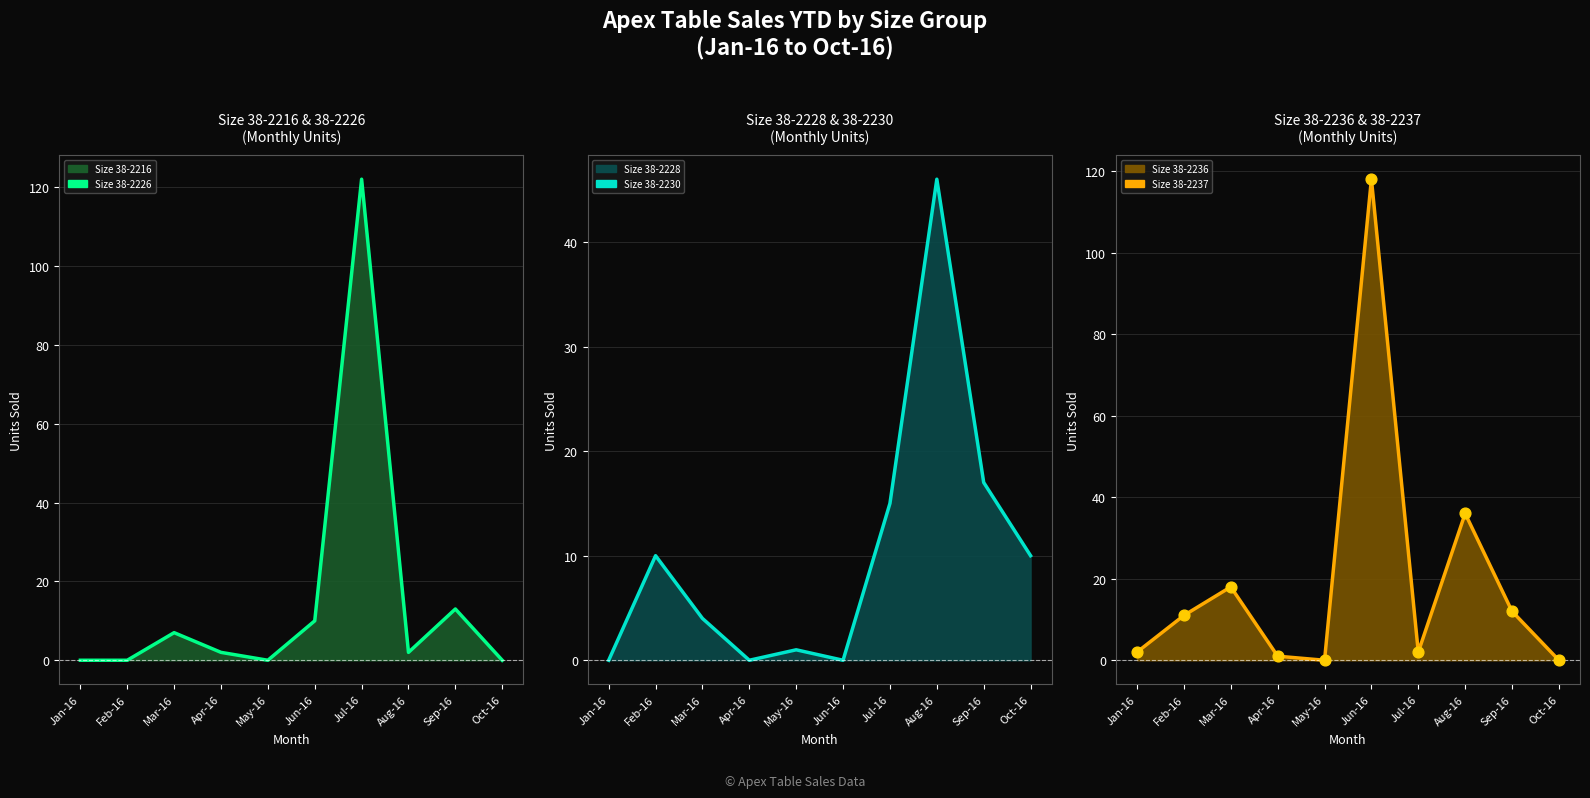

Which series has the largest total across all categories?

Size 38-2236 & 38-2237